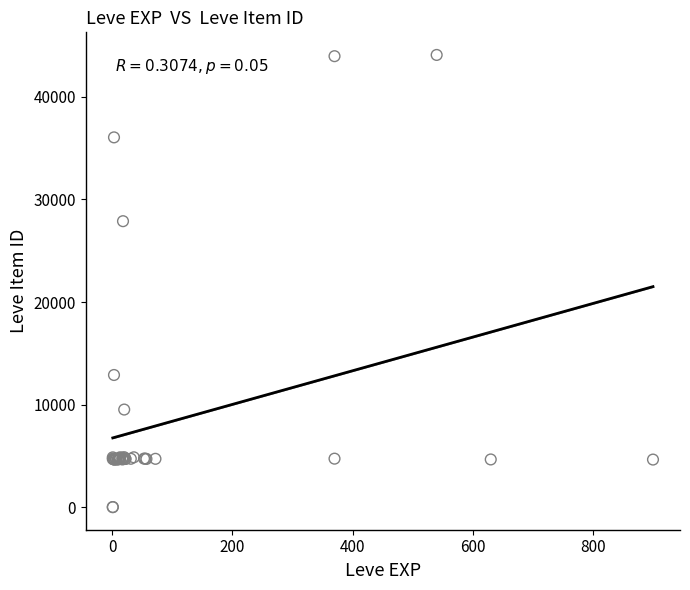

What Y value in the scatter plot is closest to 22048?

27884